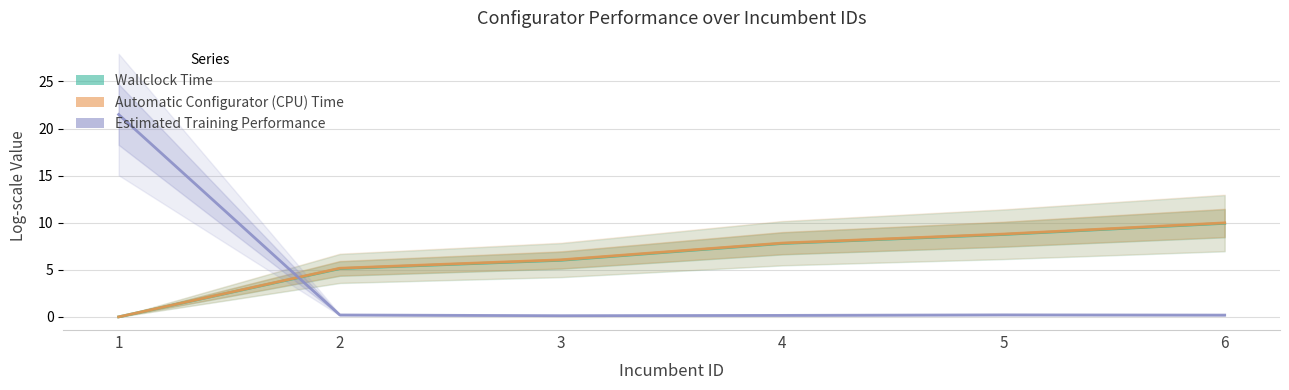

What are all the series names shown in the legend?

Wallclock Time, Automatic Configurator (CPU) Time, Estimated Training Performance